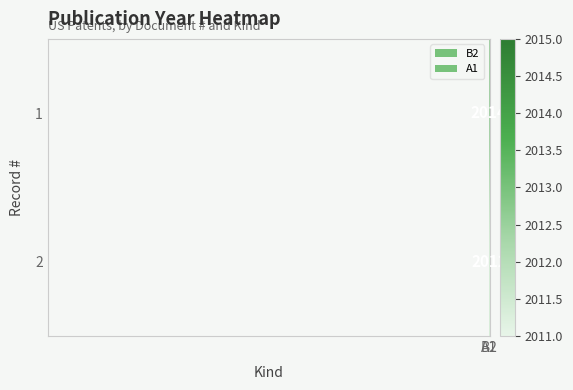

The value of 1 at B2 is 2014.0. True or false?

True